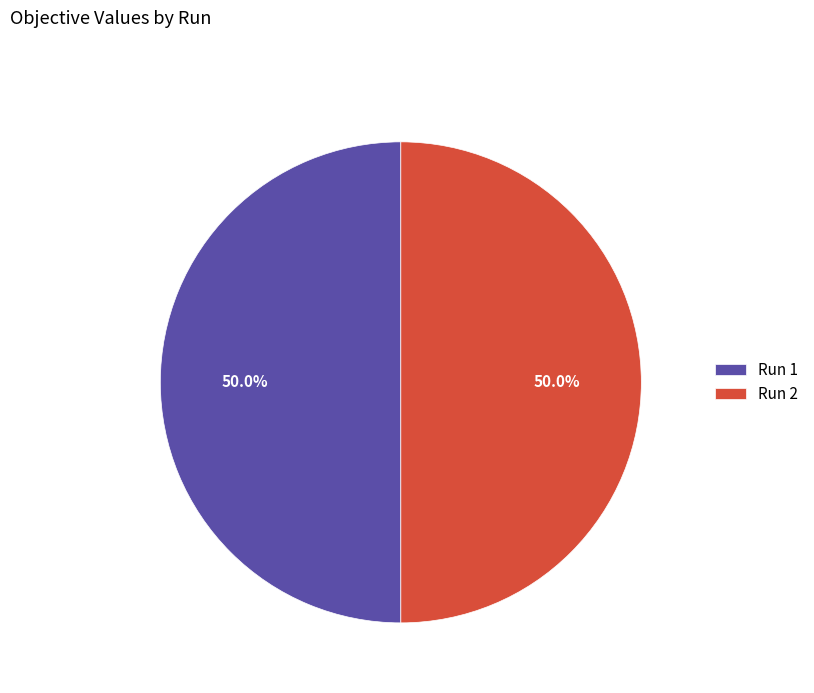

How many segments does this pie chart have?

2